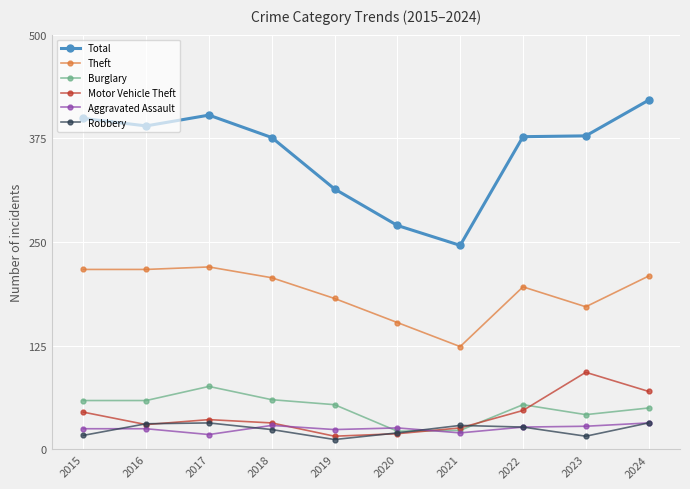

True or false: Motor Vehicle Theft and Total intersect in this chart.

False